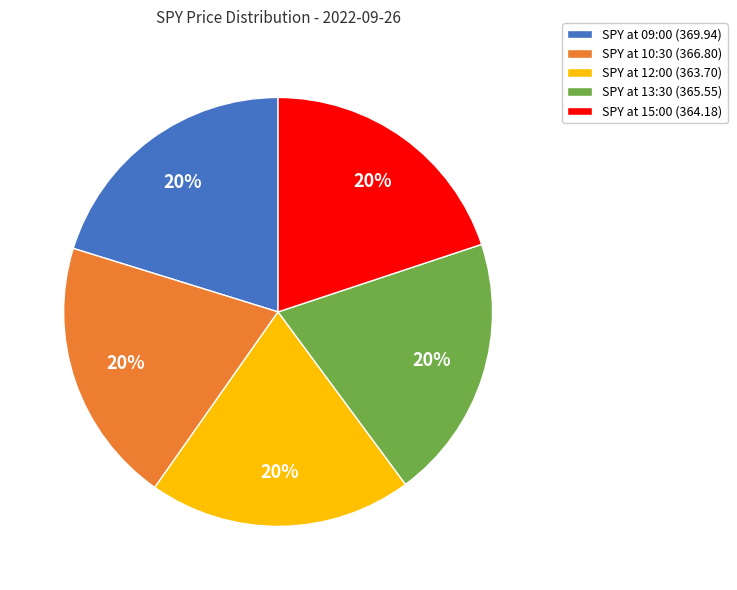

How many slices are in this pie chart?

5